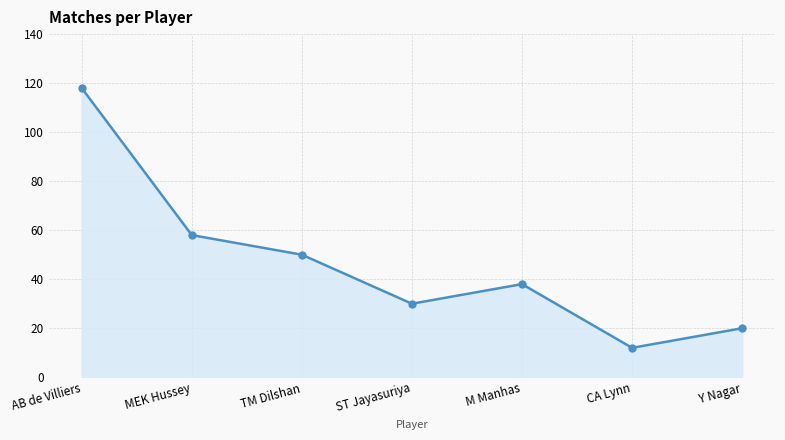

Reading right to left, extract all data points from this chart.

Y Nagar=20	CA Lynn=12	M Manhas=38	ST Jayasuriya=30	TM Dilshan=50	MEK Hussey=58	AB de Villiers=118